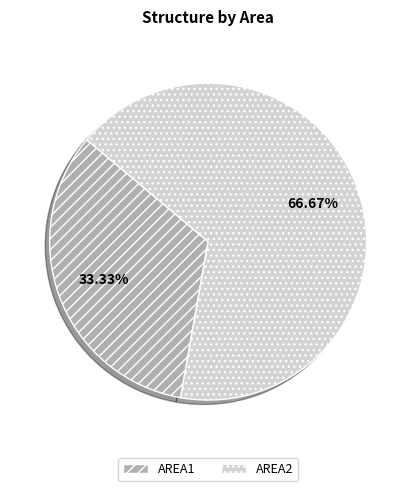

Which category accounts for the majority?

AREA2